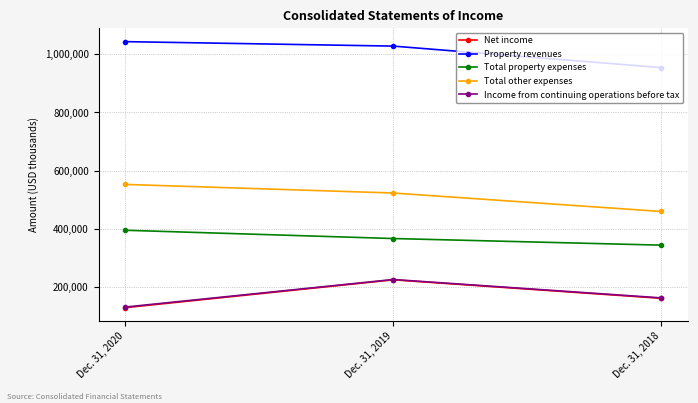

Is this an area chart (filled region under the line)?

No